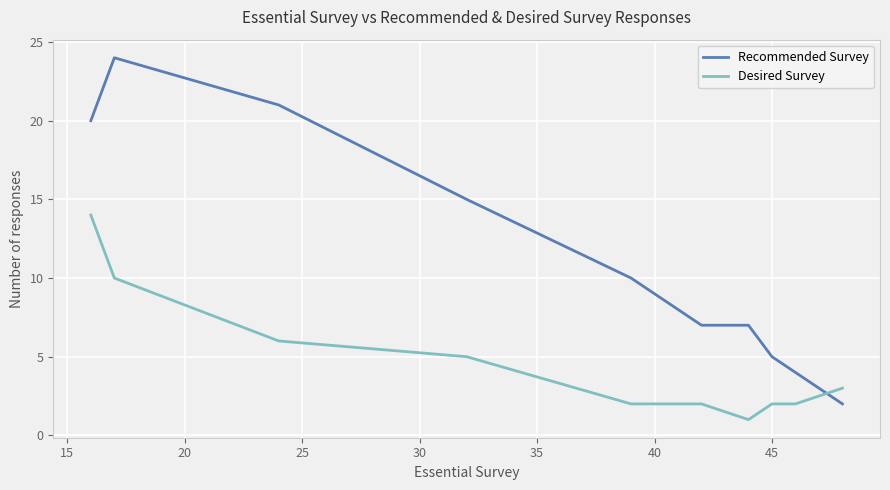

Which series has the widest spread of values?

Recommended Survey